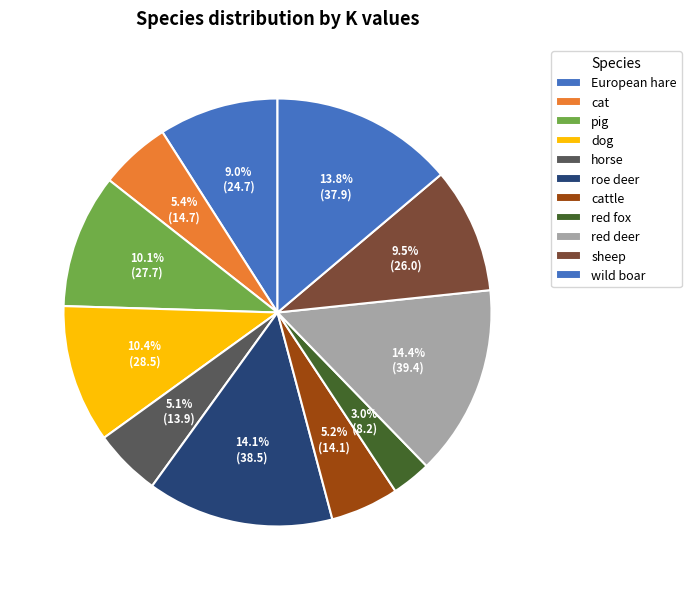

To the nearest percent, what is the difference between the largest and smallest slice percentages?

11%